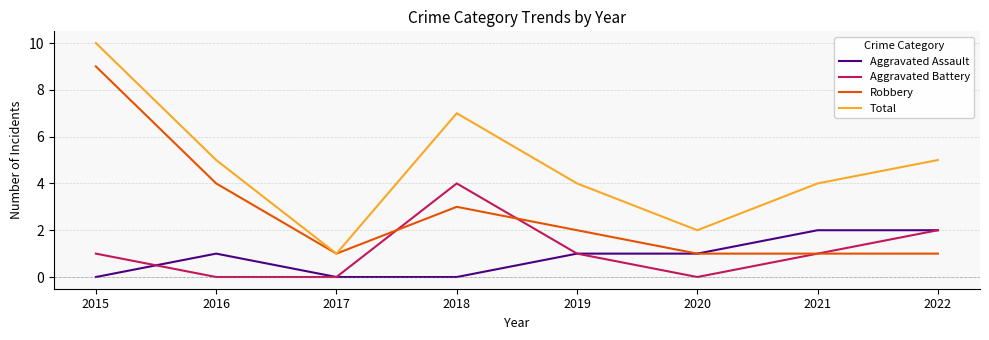

What is the total value across all series at 2020?

4